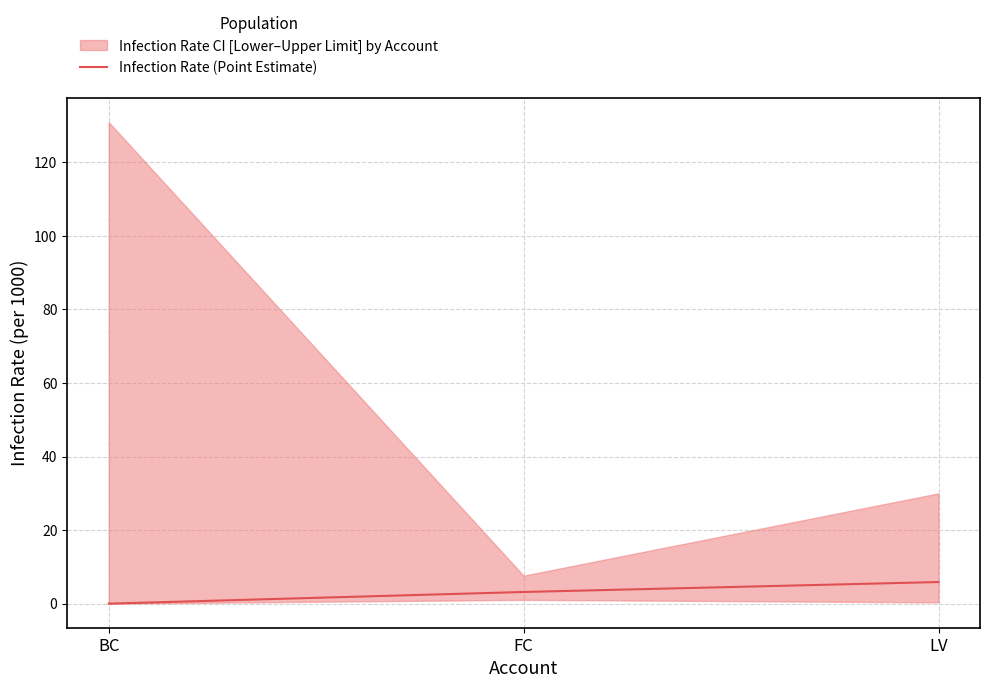

Is it true that the value at LV is 3.6?

False